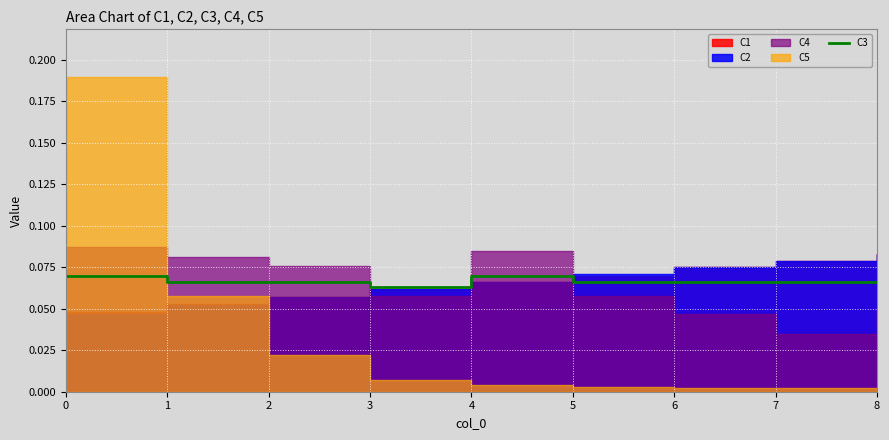

At which label is the value closest to 0?

3